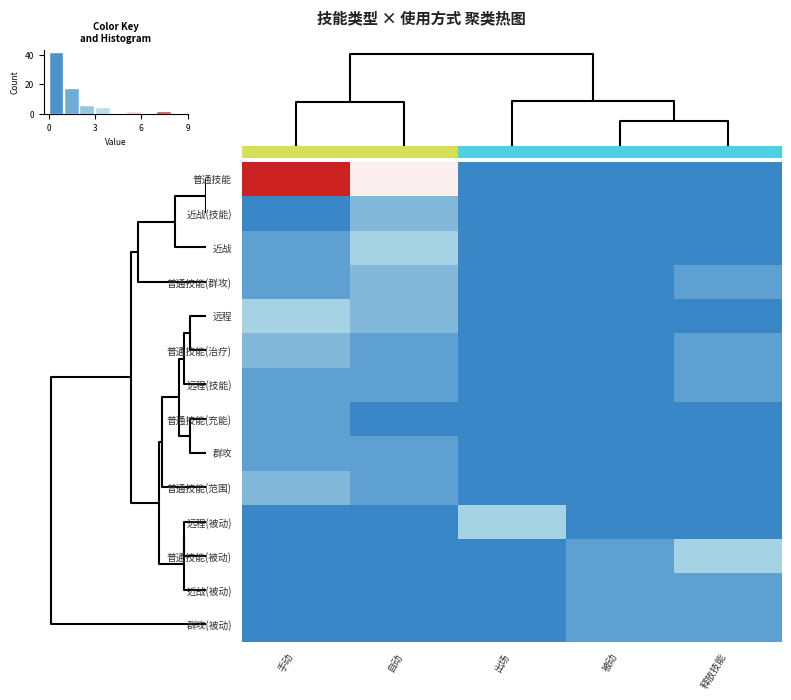

What is the total value across all series at 手动?

20